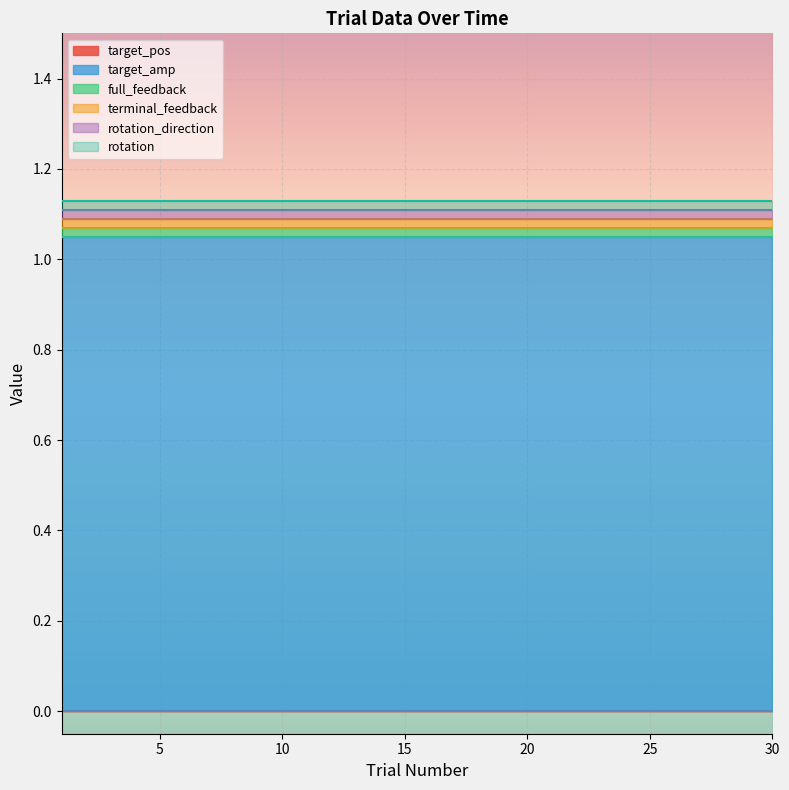

Reading left to right, extract all data points from this chart.

target_pos: 1=0	2=0	3=0	4=0	5=0	6=0	7=0	8=0	9=0	10=0	11=0	12=0	13=0	14=0	15=0	16=0	17=0	18=0	19=0	20=0	21=0	22=0	23=0	24=0	25=0	26=0	27=0	28=0	29=0	30=0
target_amp: 1=1	2=1	3=1	4=1	5=1	6=1	7=1	8=1	9=1	10=1	11=1	12=1	13=1	14=1	15=1	16=1	17=1	18=1	19=1	20=1	21=1	22=1	23=1	24=1	25=1	26=1	27=1	28=1	29=1	30=1
full_feedback: 1=0	2=0	3=0	4=0	5=0	6=0	7=0	8=0	9=0	10=0	11=0	12=0	13=0	14=0	15=0	16=0	17=0	18=0	19=0	20=0	21=0	22=0	23=0	24=0	25=0	26=0	27=0	28=0	29=0	30=0
terminal_feedback: 1=0	2=0	3=0	4=0	5=0	6=0	7=0	8=0	9=0	10=0	11=0	12=0	13=0	14=0	15=0	16=0	17=0	18=0	19=0	20=0	21=0	22=0	23=0	24=0	25=0	26=0	27=0	28=0	29=0	30=0
rotation_direction: 1=0	2=0	3=0	4=0	5=0	6=0	7=0	8=0	9=0	10=0	11=0	12=0	13=0	14=0	15=0	16=0	17=0	18=0	19=0	20=0	21=0	22=0	23=0	24=0	25=0	26=0	27=0	28=0	29=0	30=0
rotation: 1=0	2=0	3=0	4=0	5=0	6=0	7=0	8=0	9=0	10=0	11=0	12=0	13=0	14=0	15=0	16=0	17=0	18=0	19=0	20=0	21=0	22=0	23=0	24=0	25=0	26=0	27=0	28=0	29=0	30=0